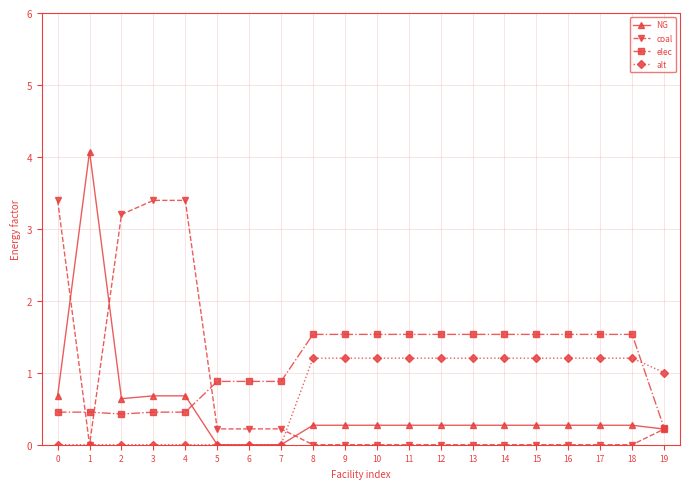

What is the approximate value of NG at 16?

0.3